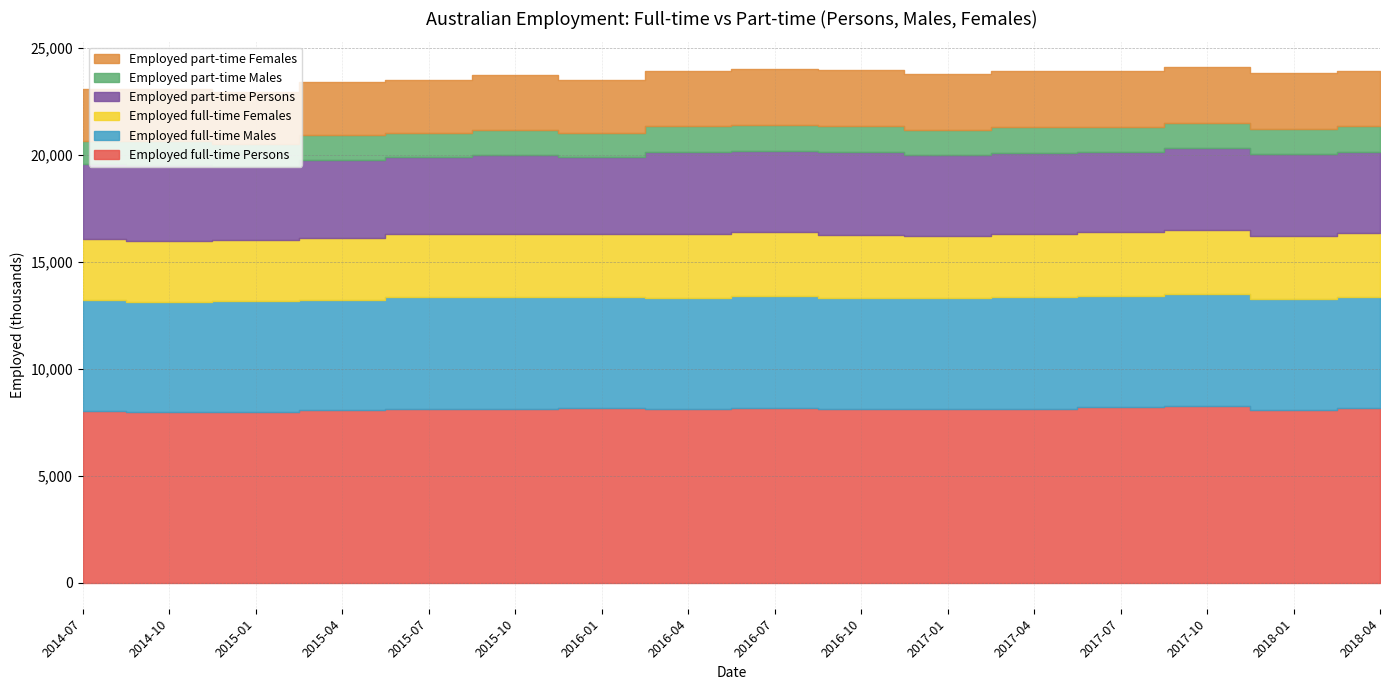

What is the label of the 13th point from the right?

2015-04